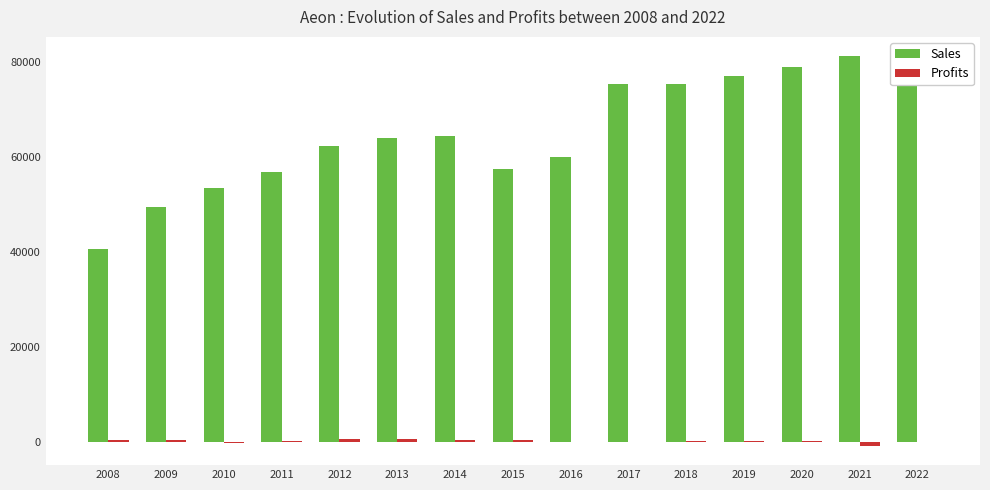

Which series has the widest spread of values?

Sales